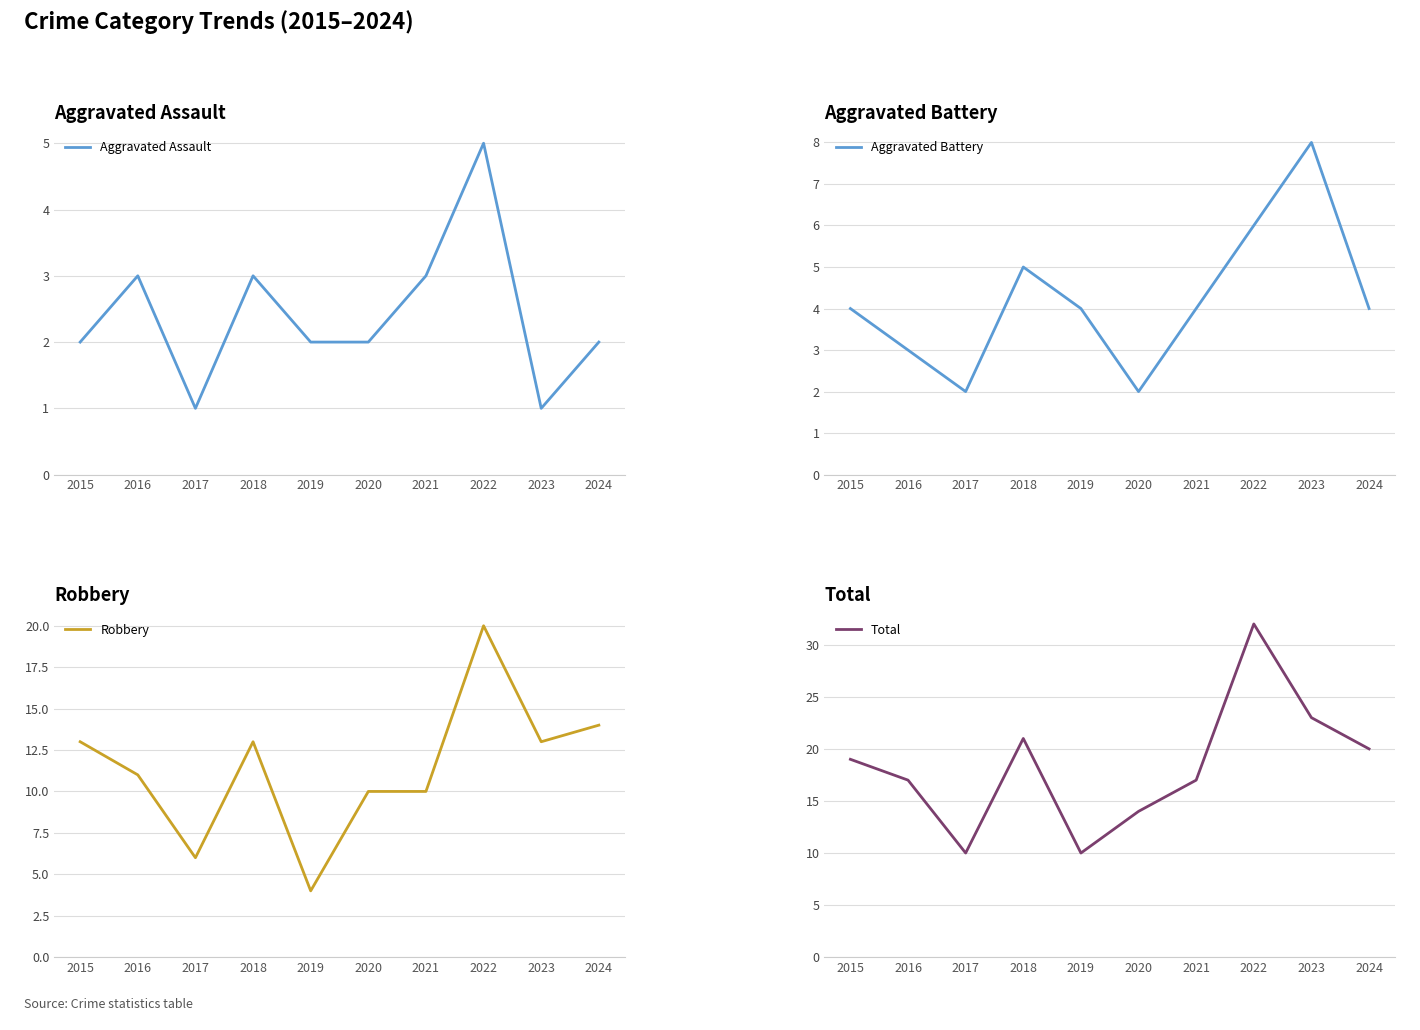

What are all the series names shown in the legend?

Aggravated Assault, Aggravated Battery, Robbery, Total